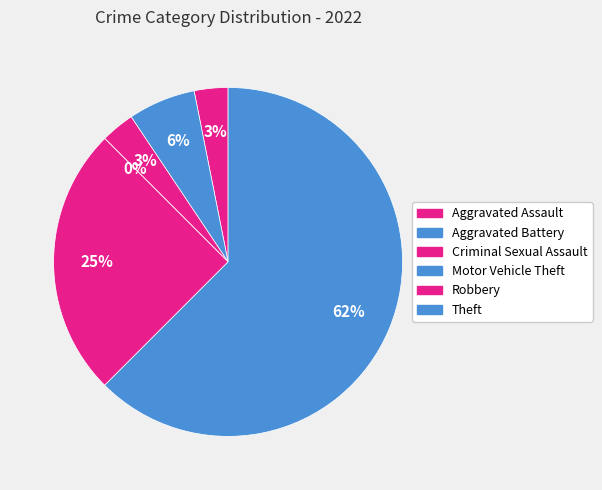

What percentage do Theft and Robbery together represent?

87.5%